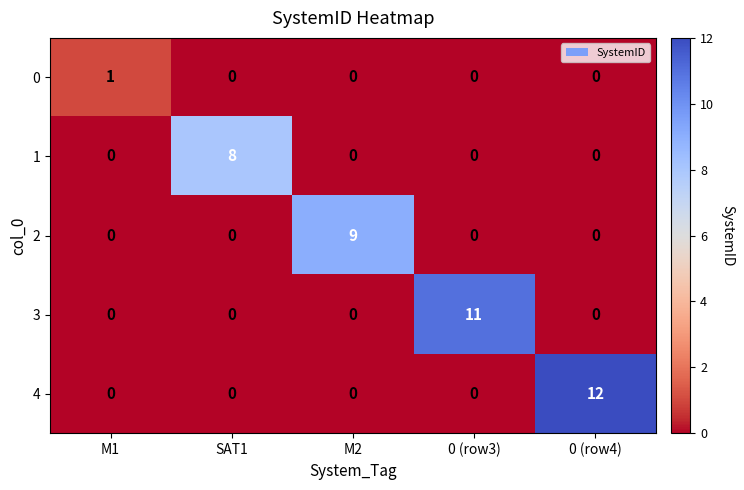

What is the difference between the highest and lowest values at SAT1?

8